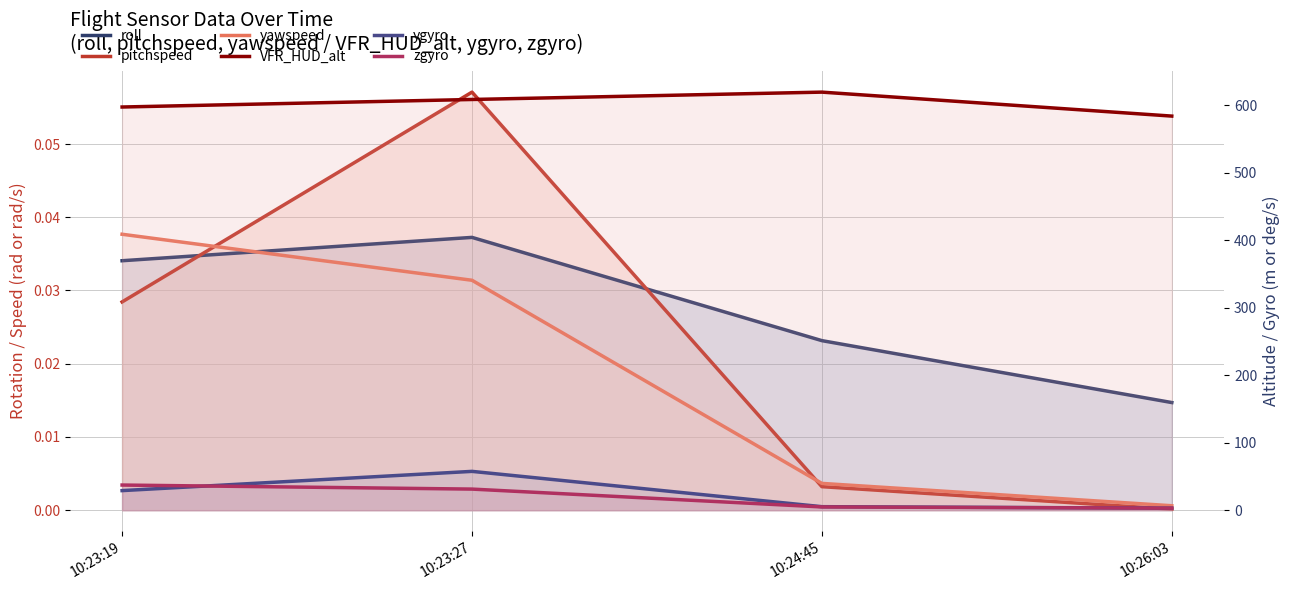

Reading right to left, extract all data points from this chart.

roll: 0.0	0.0	0.0	0.0
pitchspeed: 0.0	0.0	0.1	0.0
yawspeed: 0.0	0.0	0.0	0.0
VFR_HUD_alt: 583.8	619.3	608.4	597.3
ygyro: 3.0	5.2	57.5	29.0
zgyro: 3.0	4.8	31.2	37.2